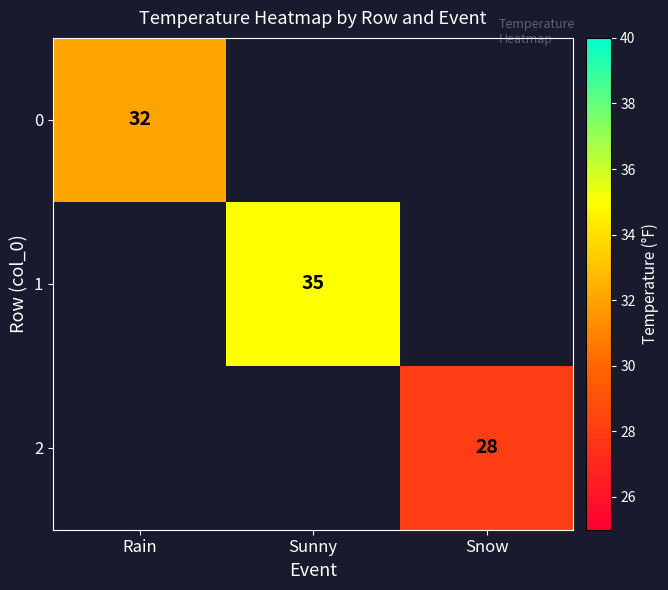

At how many categories does at least one series exceed 34?

1